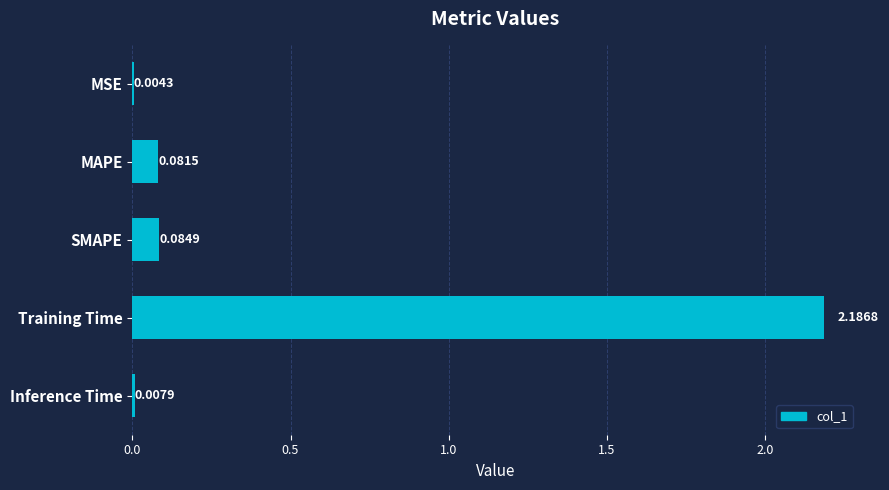

Are the bars horizontal?

Yes